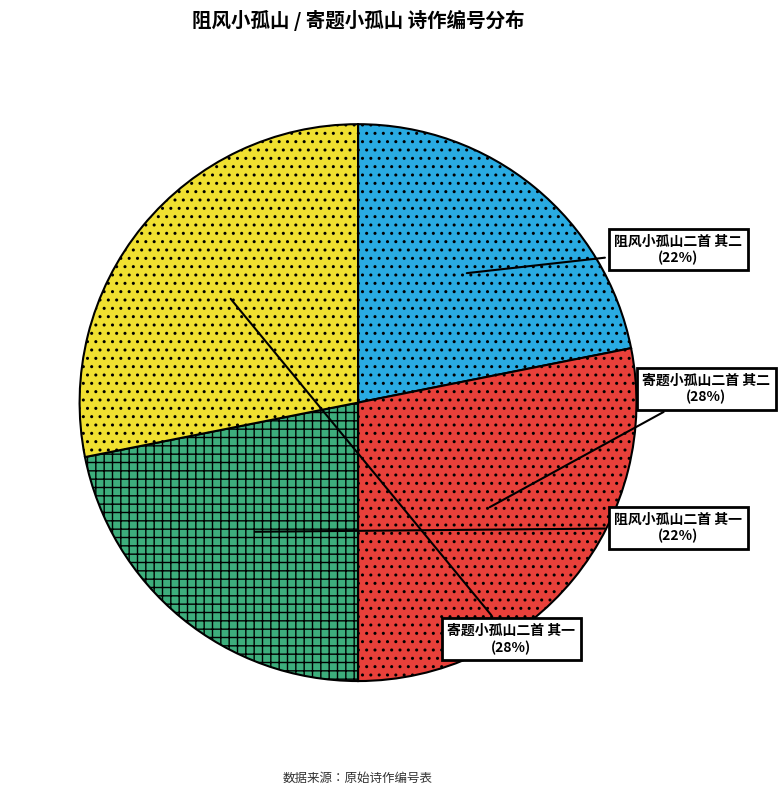

How many segments does this pie chart have?

4